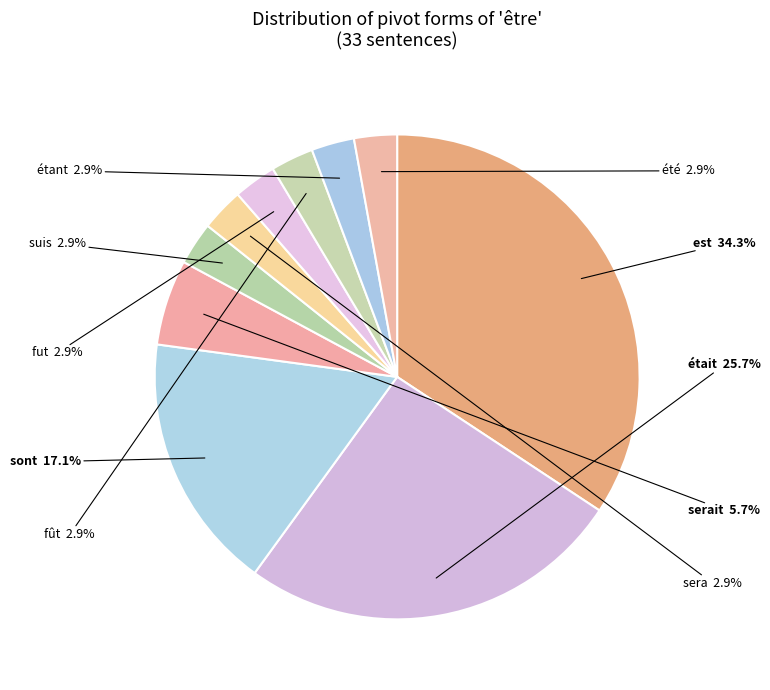

To the nearest percent, what is the average slice percentage?

10%